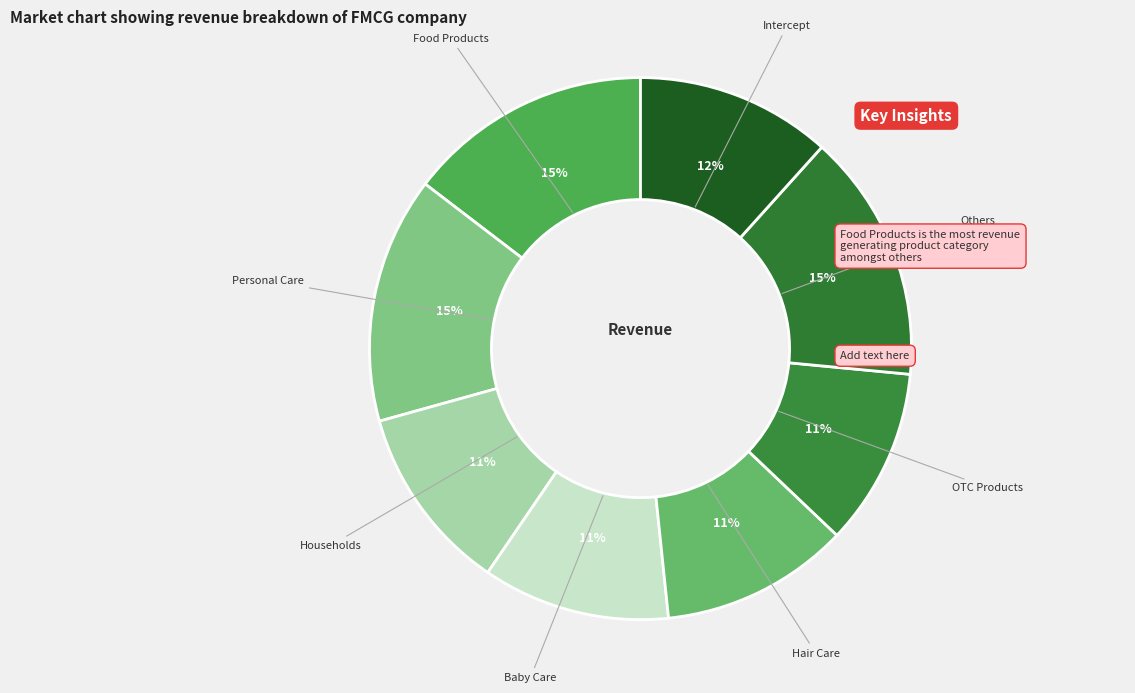

The Personal Care slice represents 15% of the pie. True or false?

True